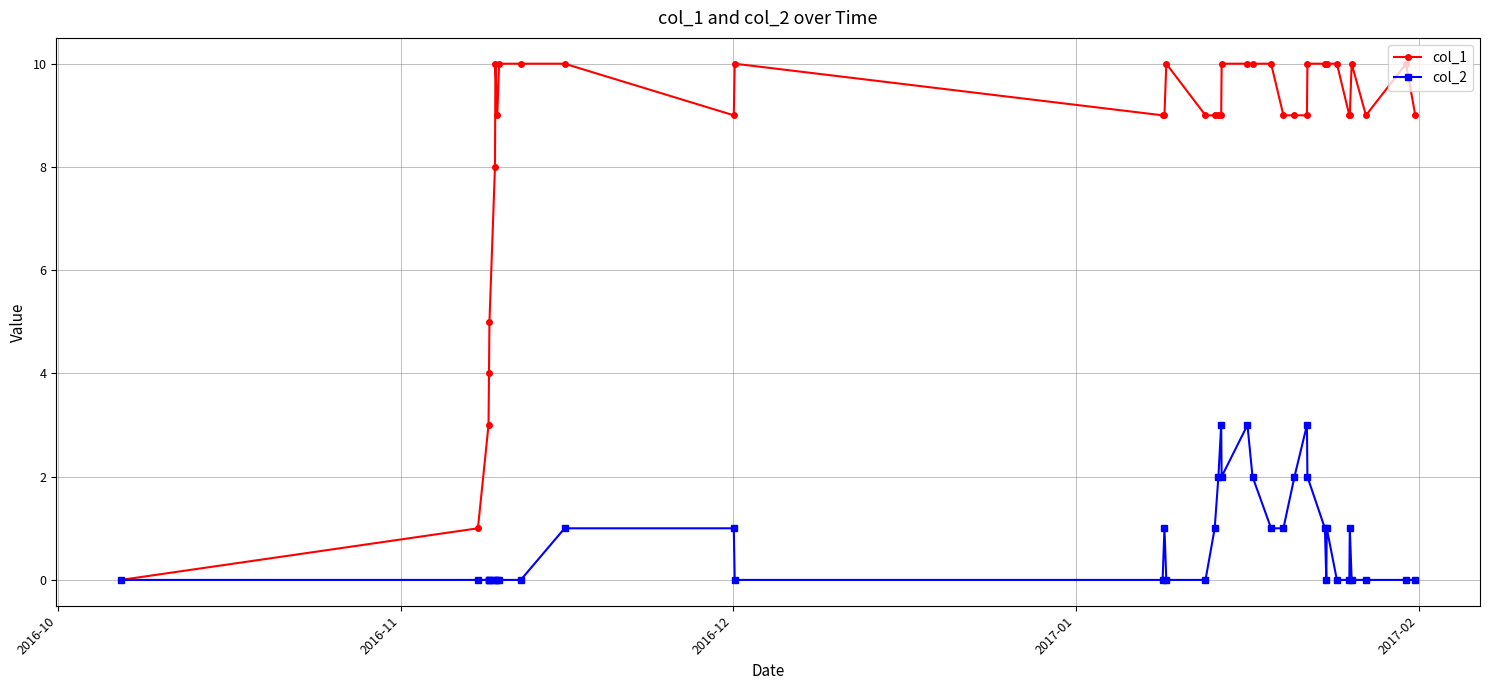

What is the maximum value shown in the chart?

10